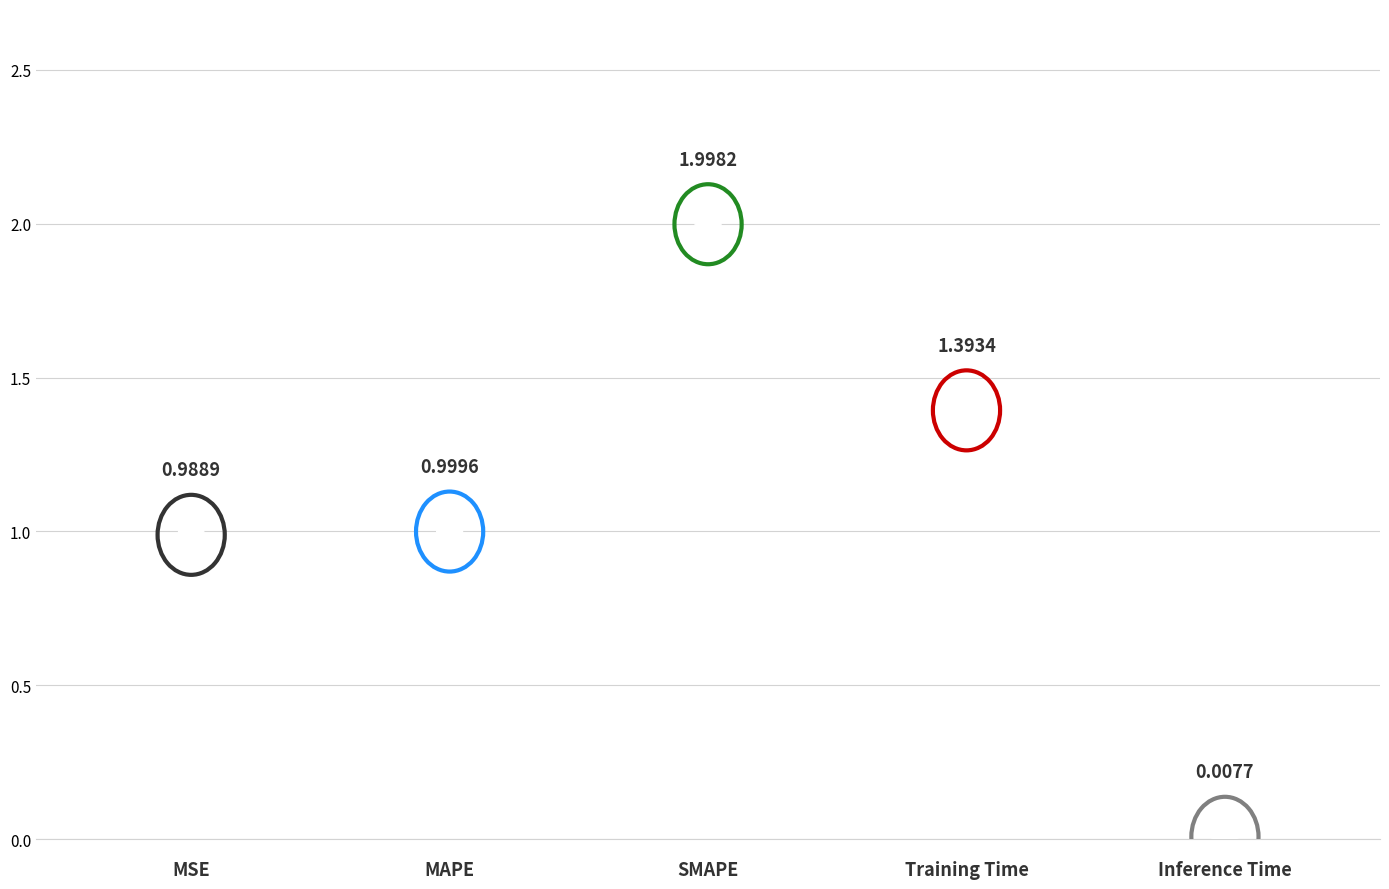

True or false: the data shows 0.0 at Inference Time.

False